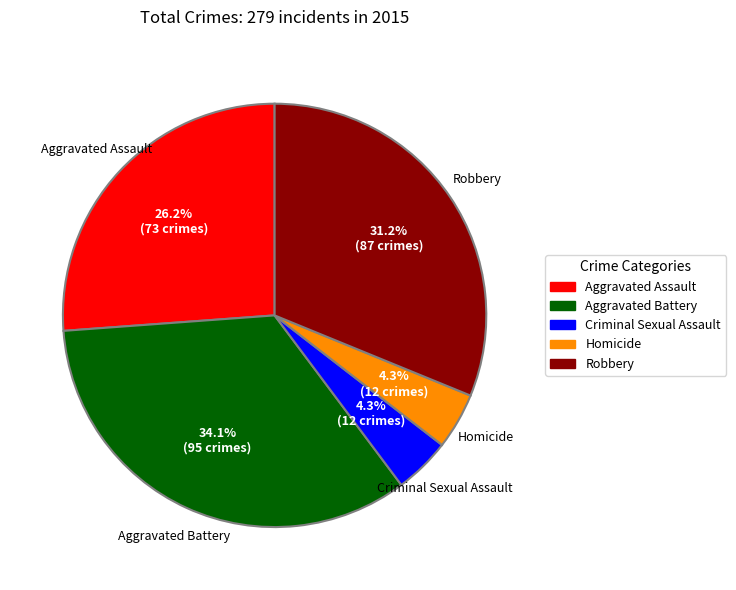

How many slices are in this pie chart?

5